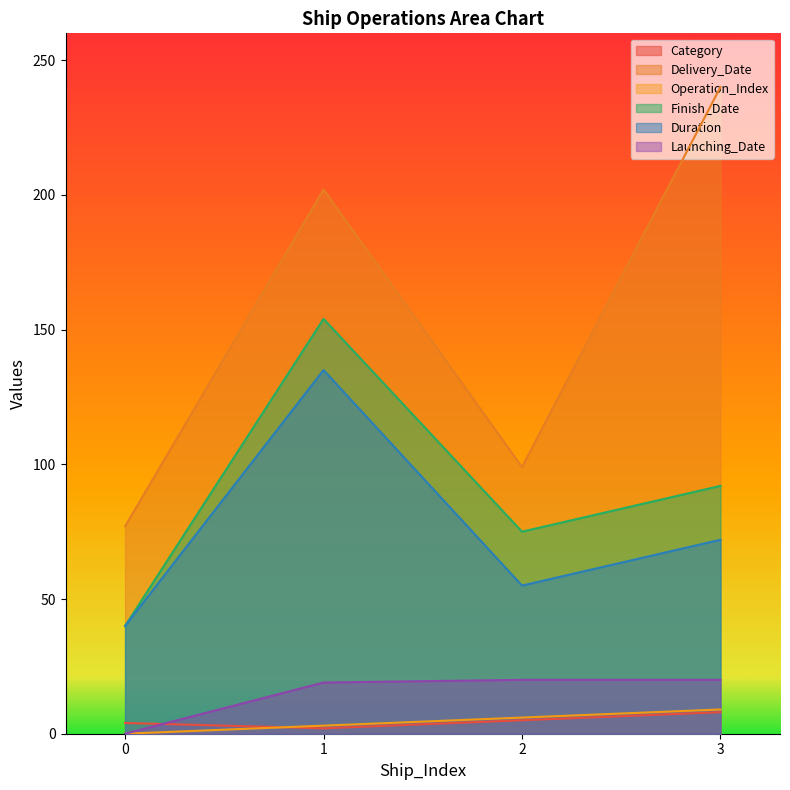

At how many categories does at least one series exceed 52?

4